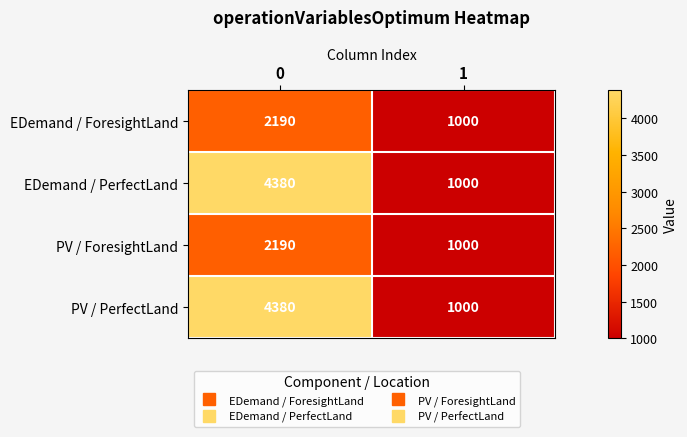

The value of EDemand / PerfectLand at 1 is 657. True or false?

False